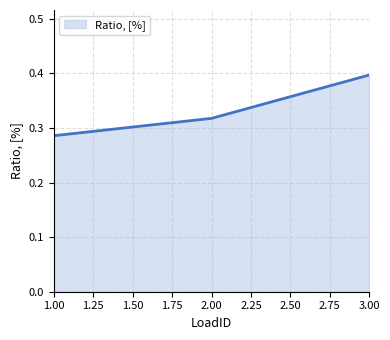

The chart shows a value of 0.5 at 1.00. True or false?

False